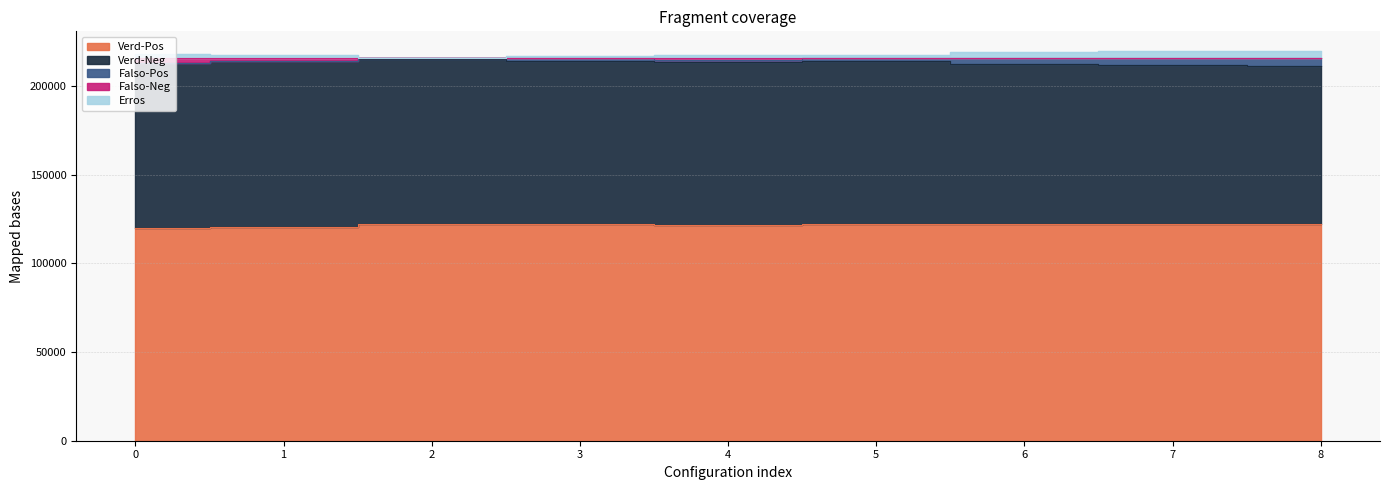

What is the average value of the Verd-Pos series?

121789